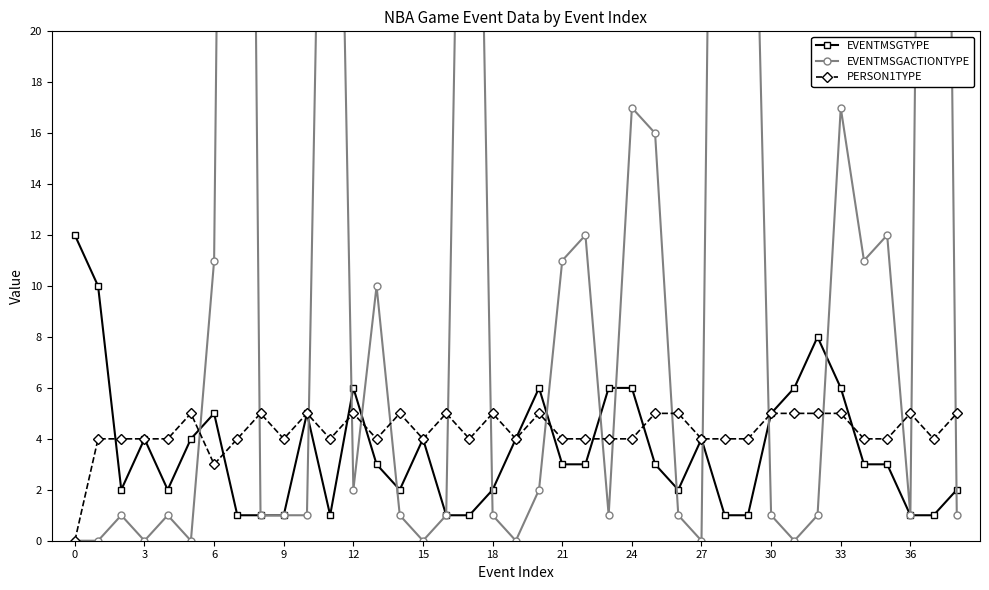

How many intersections are there between PERSON1TYPE and EVENTMSGACTIONTYPE?

18